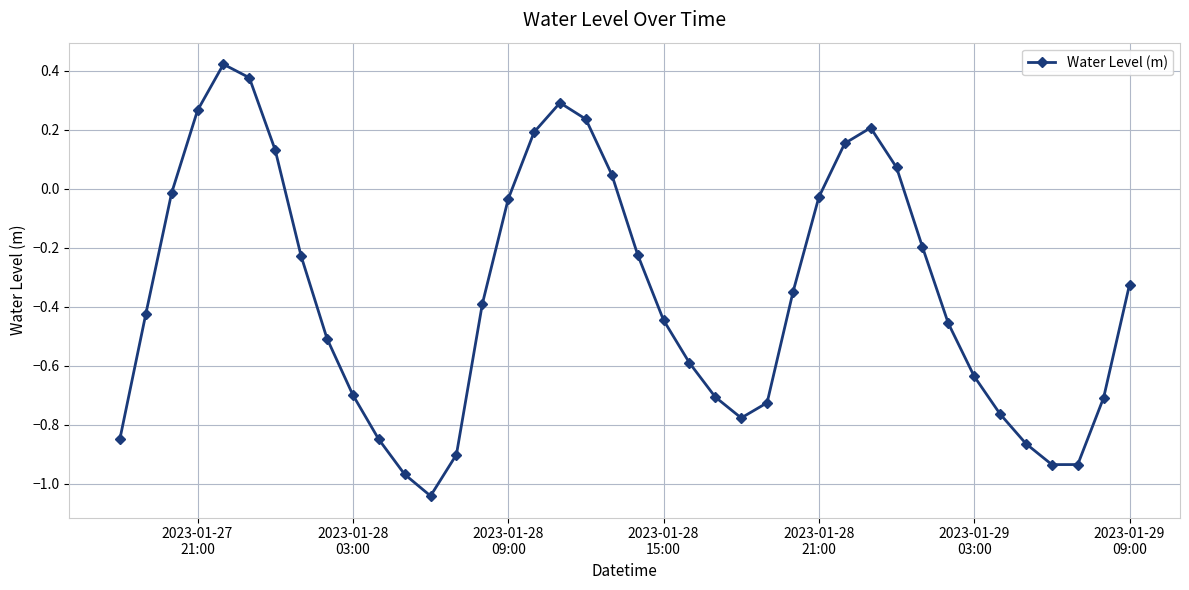

How many values exceed 0?

11